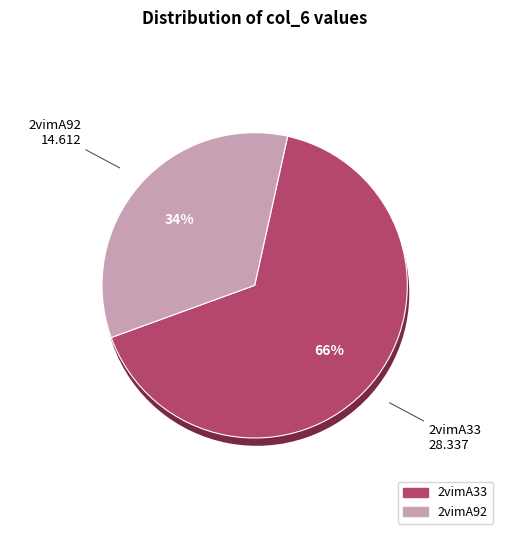

Count the number of slices in the pie.

2